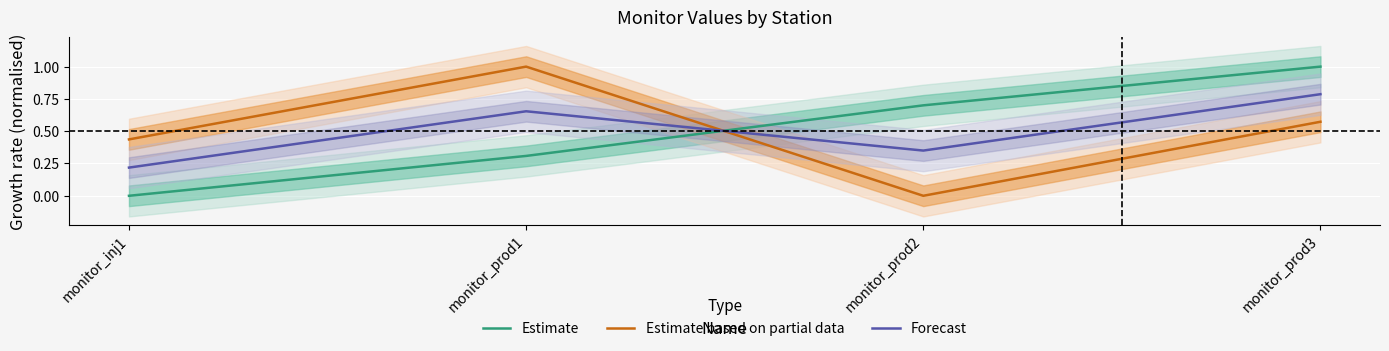

Where is Forecast nearest to the value 0?

monitor_inj1